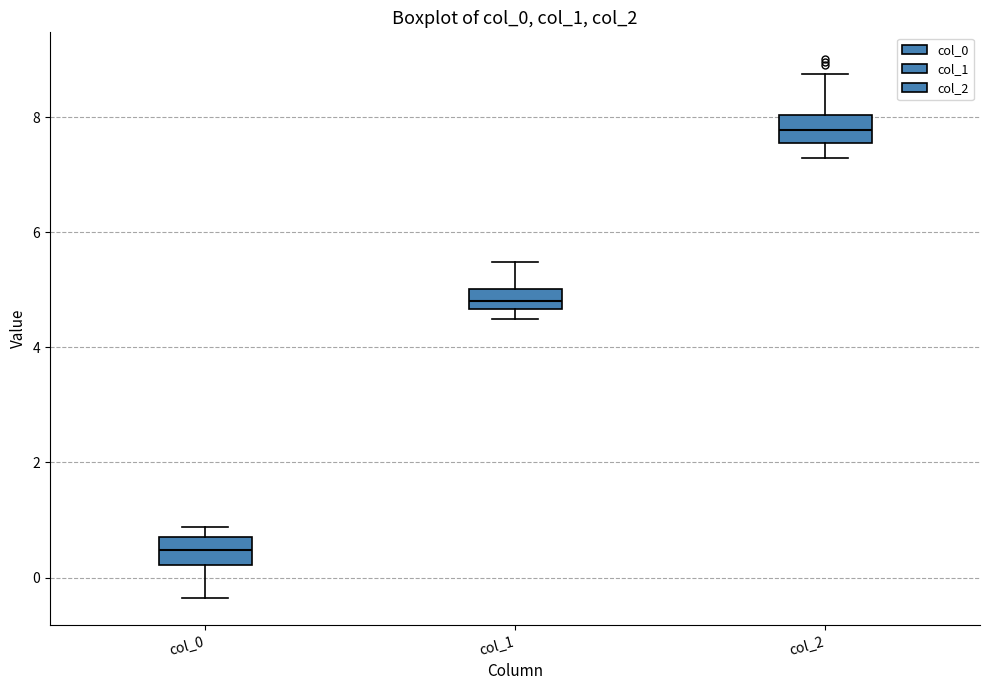

Which box has the lowest median line?

col_0